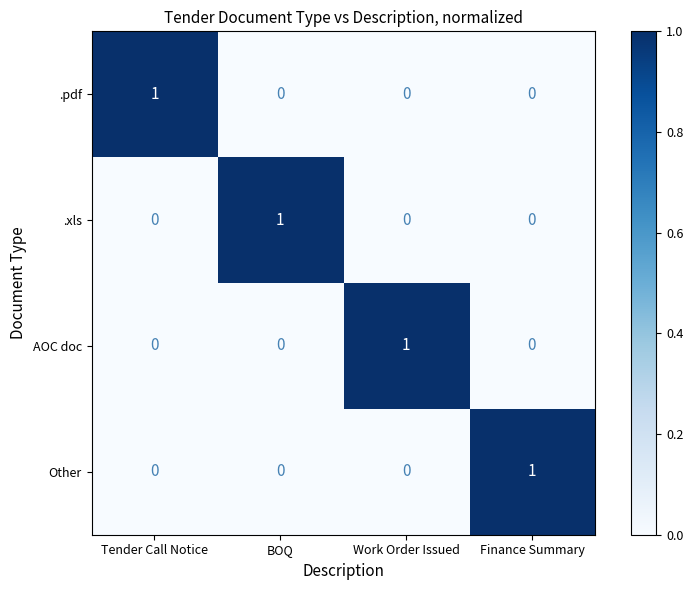

Reading left to right, extract all data points from this chart.

.pdf: 1	0	0	0
.xls: 0	1	0	0
AOC doc: 0	0	1	0
Other: 0	0	0	1